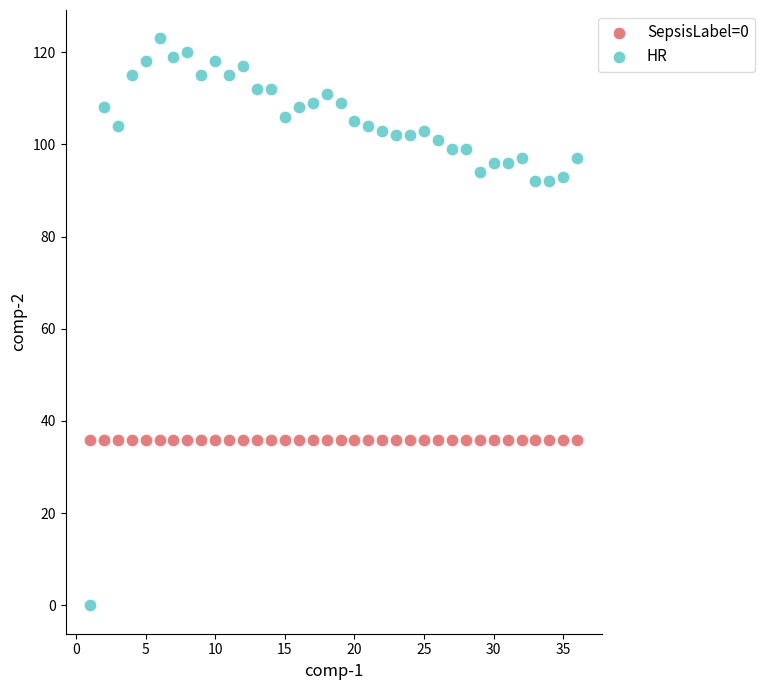

Which series reaches the minimum Y coordinate?

HR